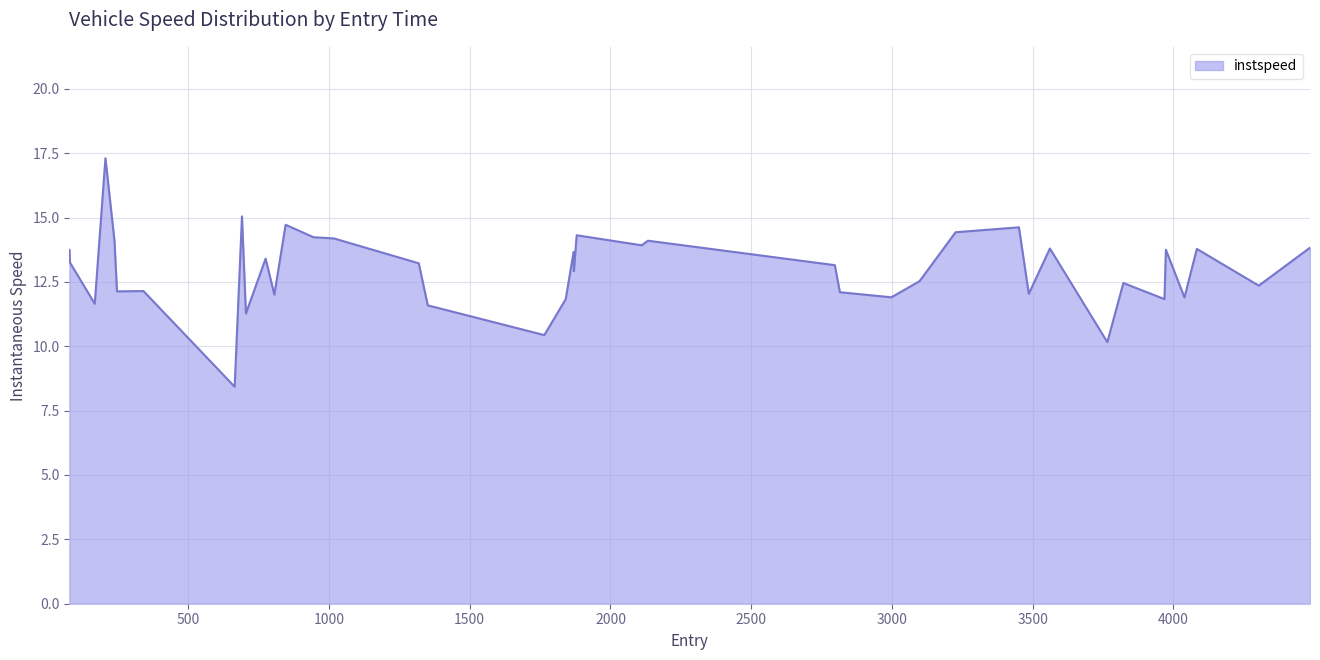

What is the difference between the maximum and minimum values?

8.9